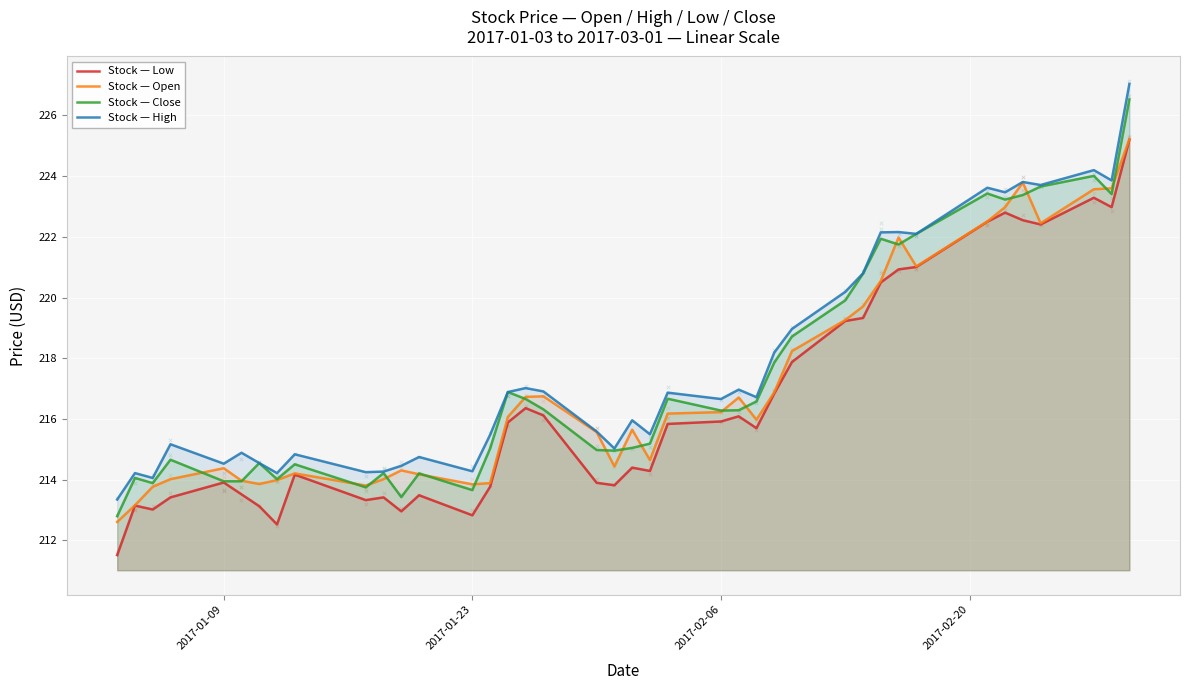

Which series reaches the minimum Y coordinate?

Stock — Low